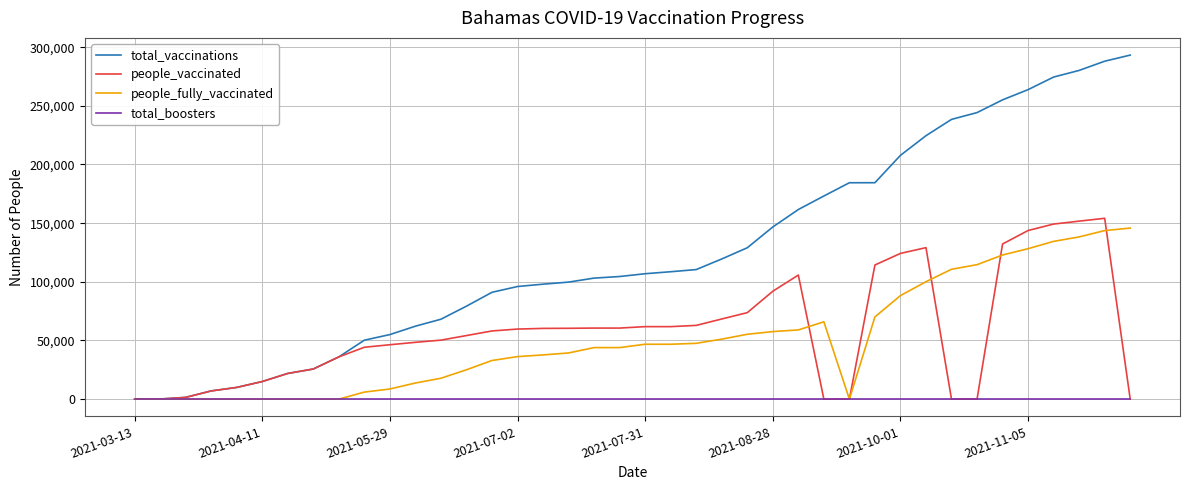

Which series has the largest total across all categories?

total_vaccinations